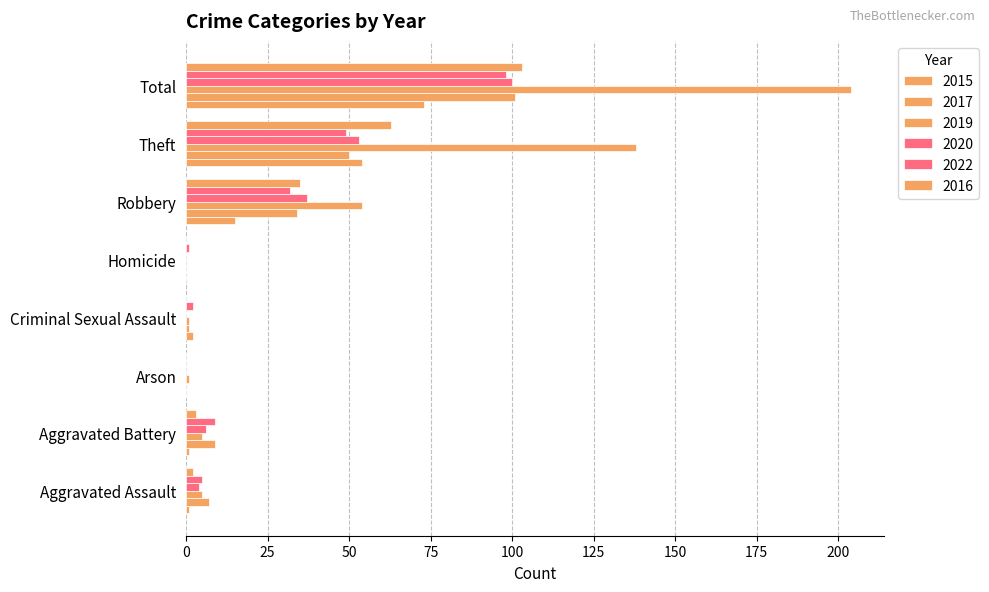

How many categories are shown in the chart?

8